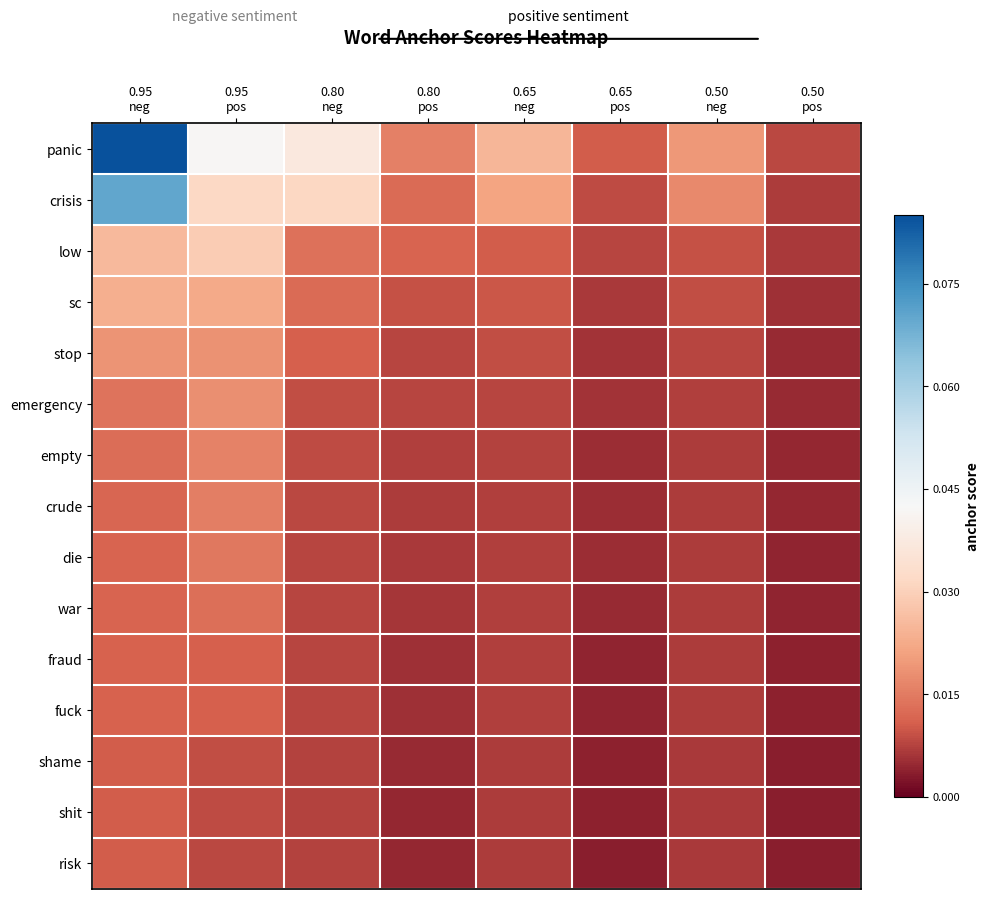

Reading left to right, extract all data points from this chart.

panic: 0.95
neg=0.1	0.95
pos=0.0	0.80
neg=0.0	0.80
pos=0.0	0.65
neg=0.0	0.65
pos=0.0	0.50
neg=0.0	0.50
pos=0.0
crisis: 0.95
neg=0.1	0.95
pos=0.0	0.80
neg=0.0	0.80
pos=0.0	0.65
neg=0.0	0.65
pos=0.0	0.50
neg=0.0	0.50
pos=0.0
low: 0.95
neg=0.0	0.95
pos=0.0	0.80
neg=0.0	0.80
pos=0.0	0.65
neg=0.0	0.65
pos=0.0	0.50
neg=0.0	0.50
pos=0.0
sc: 0.95
neg=0.0	0.95
pos=0.0	0.80
neg=0.0	0.80
pos=0.0	0.65
neg=0.0	0.65
pos=0.0	0.50
neg=0.0	0.50
pos=0.0
stop: 0.95
neg=0.0	0.95
pos=0.0	0.80
neg=0.0	0.80
pos=0.0	0.65
neg=0.0	0.65
pos=0.0	0.50
neg=0.0	0.50
pos=0.0
emergency: 0.95
neg=0.0	0.95
pos=0.0	0.80
neg=0.0	0.80
pos=0.0	0.65
neg=0.0	0.65
pos=0.0	0.50
neg=0.0	0.50
pos=0.0
empty: 0.95
neg=0.0	0.95
pos=0.0	0.80
neg=0.0	0.80
pos=0.0	0.65
neg=0.0	0.65
pos=0.0	0.50
neg=0.0	0.50
pos=0.0
crude: 0.95
neg=0.0	0.95
pos=0.0	0.80
neg=0.0	0.80
pos=0.0	0.65
neg=0.0	0.65
pos=0.0	0.50
neg=0.0	0.50
pos=0.0
die: 0.95
neg=0.0	0.95
pos=0.0	0.80
neg=0.0	0.80
pos=0.0	0.65
neg=0.0	0.65
pos=0.0	0.50
neg=0.0	0.50
pos=0.0
war: 0.95
neg=0.0	0.95
pos=0.0	0.80
neg=0.0	0.80
pos=0.0	0.65
neg=0.0	0.65
pos=0.0	0.50
neg=0.0	0.50
pos=0.0
fraud: 0.95
neg=0.0	0.95
pos=0.0	0.80
neg=0.0	0.80
pos=0.0	0.65
neg=0.0	0.65
pos=0.0	0.50
neg=0.0	0.50
pos=0.0
fuck: 0.95
neg=0.0	0.95
pos=0.0	0.80
neg=0.0	0.80
pos=0.0	0.65
neg=0.0	0.65
pos=0.0	0.50
neg=0.0	0.50
pos=0.0
shame: 0.95
neg=0.0	0.95
pos=0.0	0.80
neg=0.0	0.80
pos=0.0	0.65
neg=0.0	0.65
pos=0.0	0.50
neg=0.0	0.50
pos=0.0
shit: 0.95
neg=0.0	0.95
pos=0.0	0.80
neg=0.0	0.80
pos=0.0	0.65
neg=0.0	0.65
pos=0.0	0.50
neg=0.0	0.50
pos=0.0
risk: 0.95
neg=0.0	0.95
pos=0.0	0.80
neg=0.0	0.80
pos=0.0	0.65
neg=0.0	0.65
pos=0.0	0.50
neg=0.0	0.50
pos=0.0